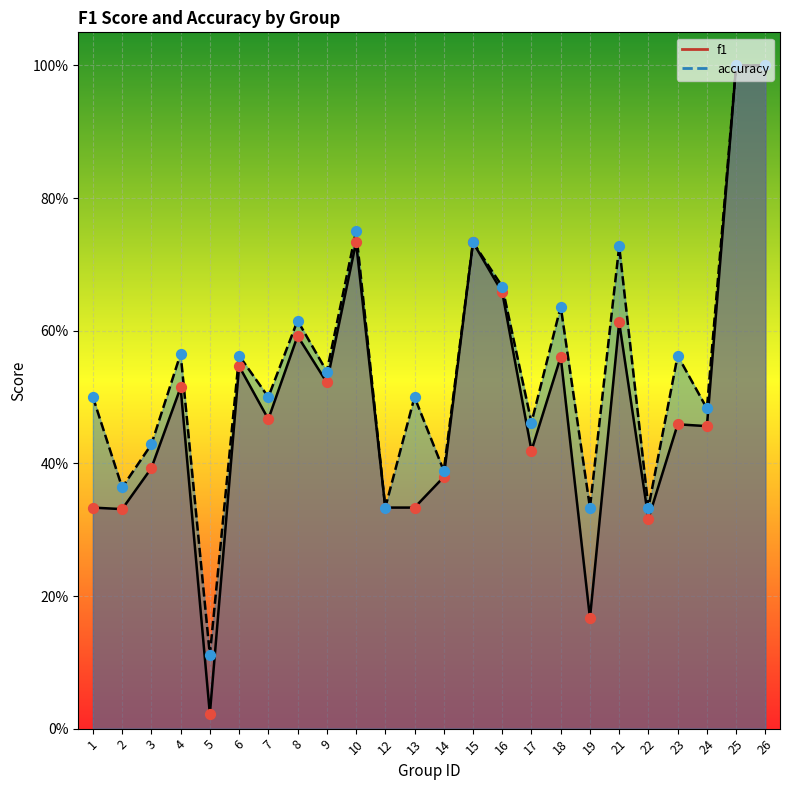

At how many categories does at least one series exceed 0?

24